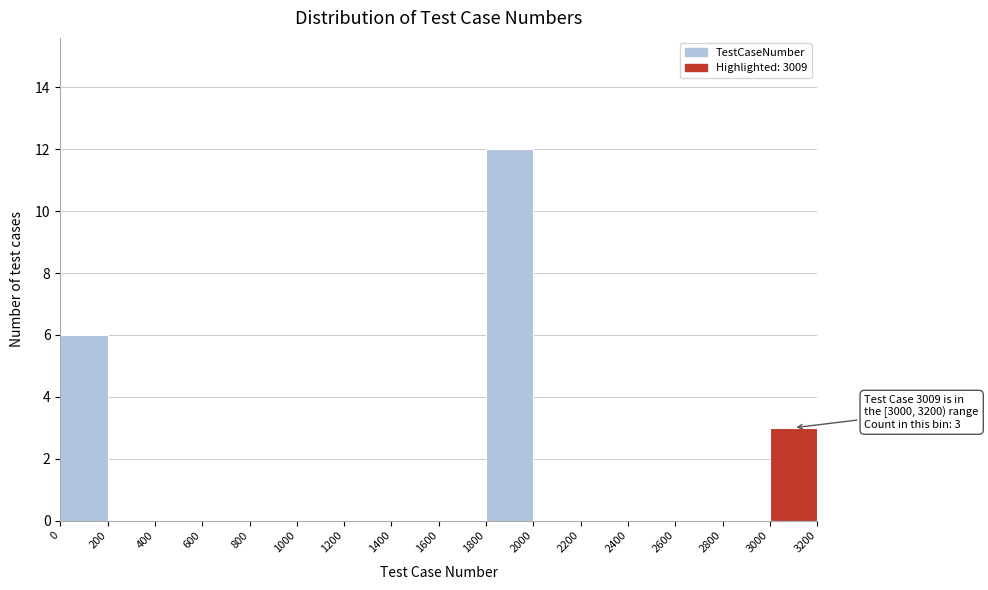

Which range on the x-axis has the tallest bar?

1800 to 2000